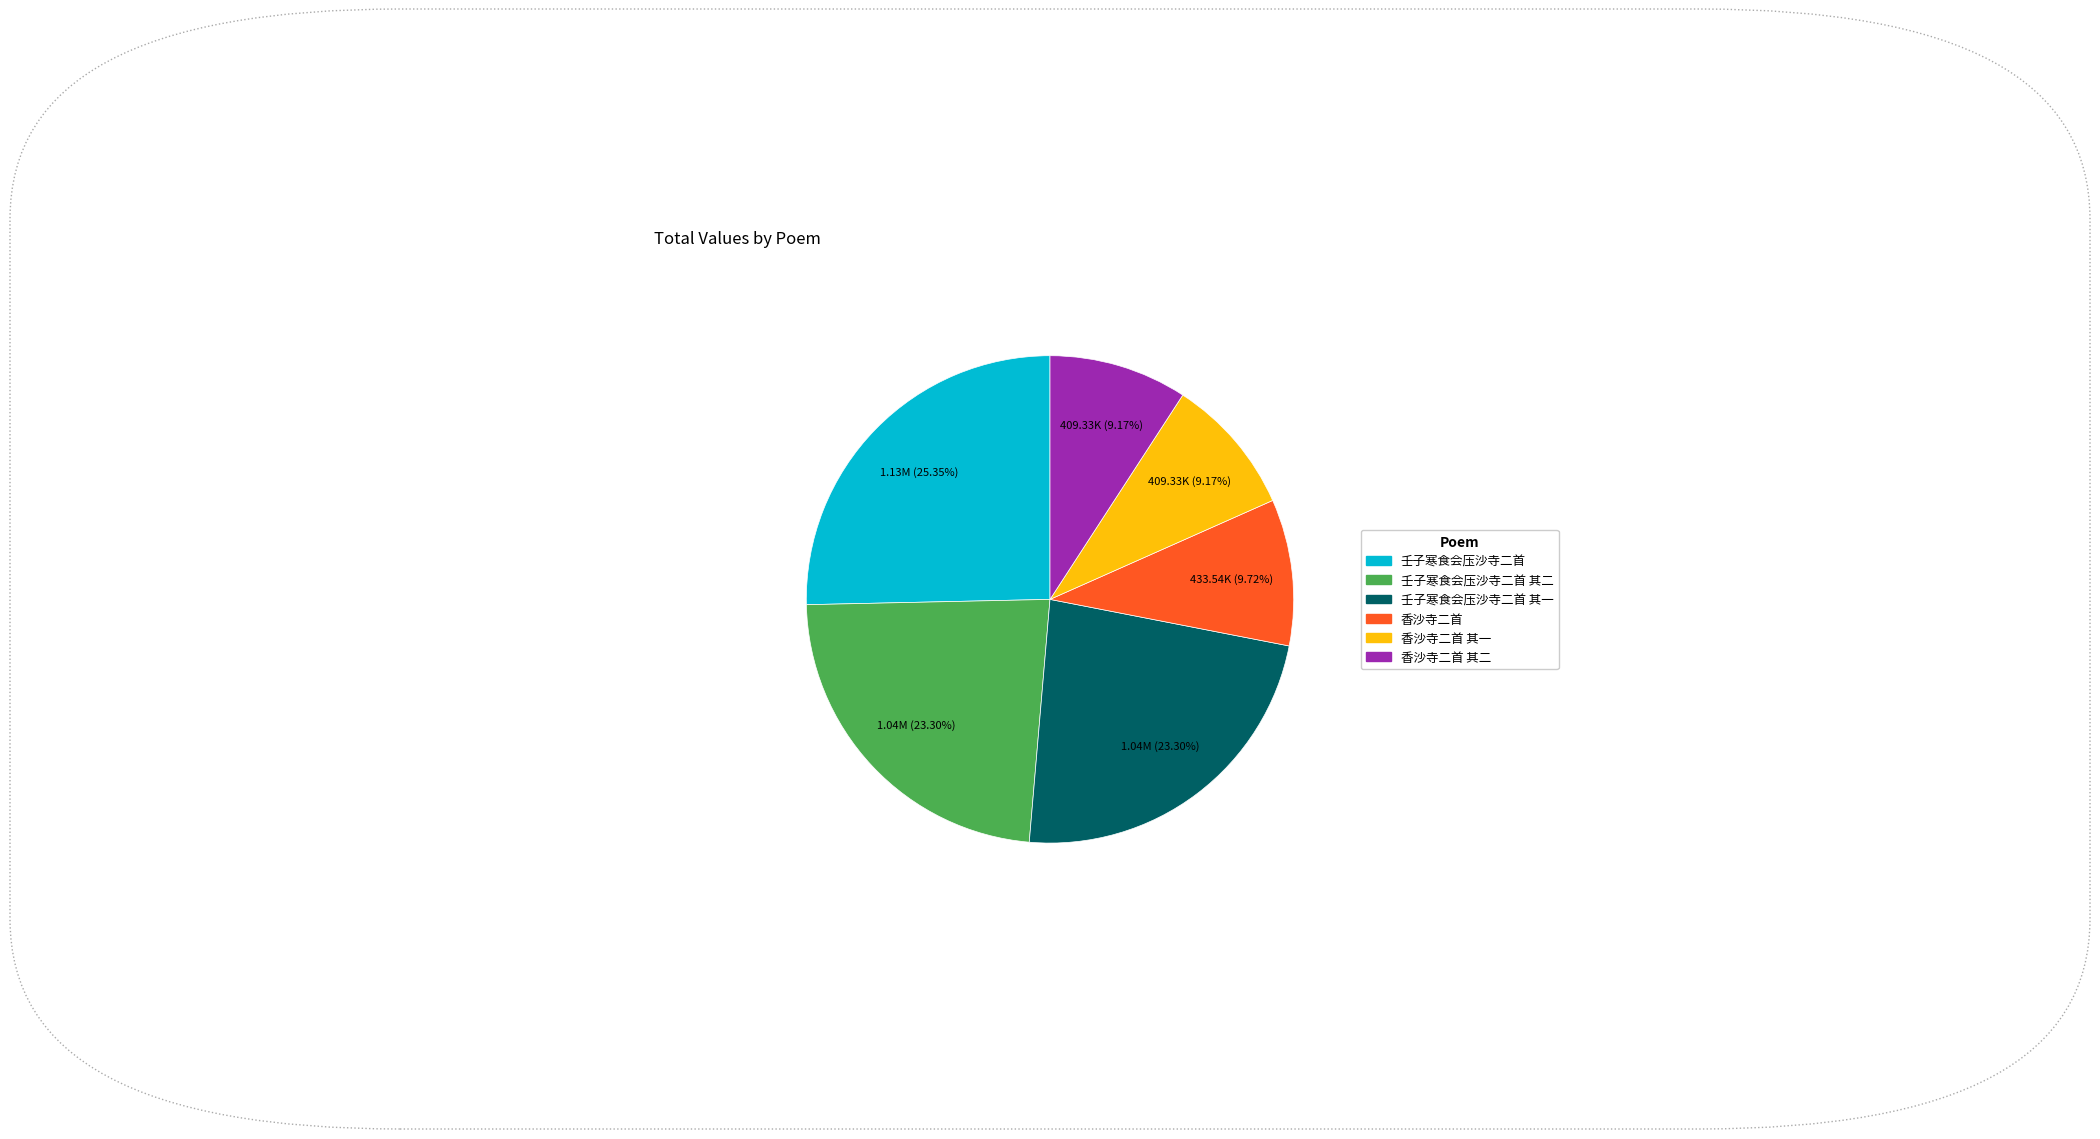

Is there any slice that represents more than half of the pie?

No